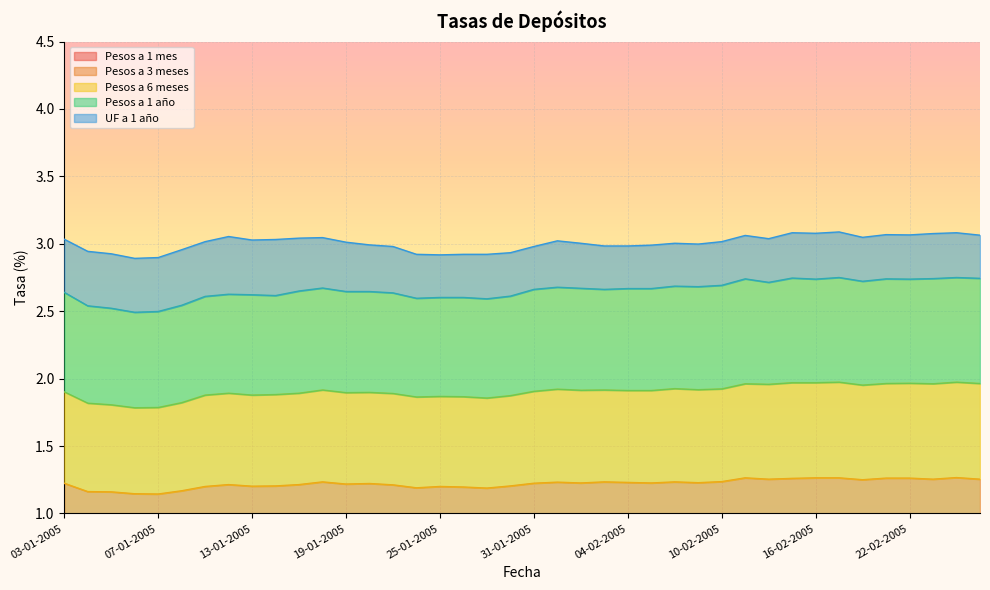

What is the total value across all series at 05-01-2005?

4.9